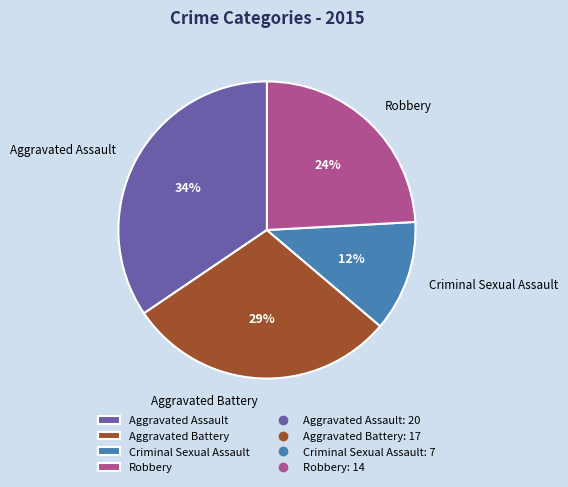

Count the number of slices in the pie.

4